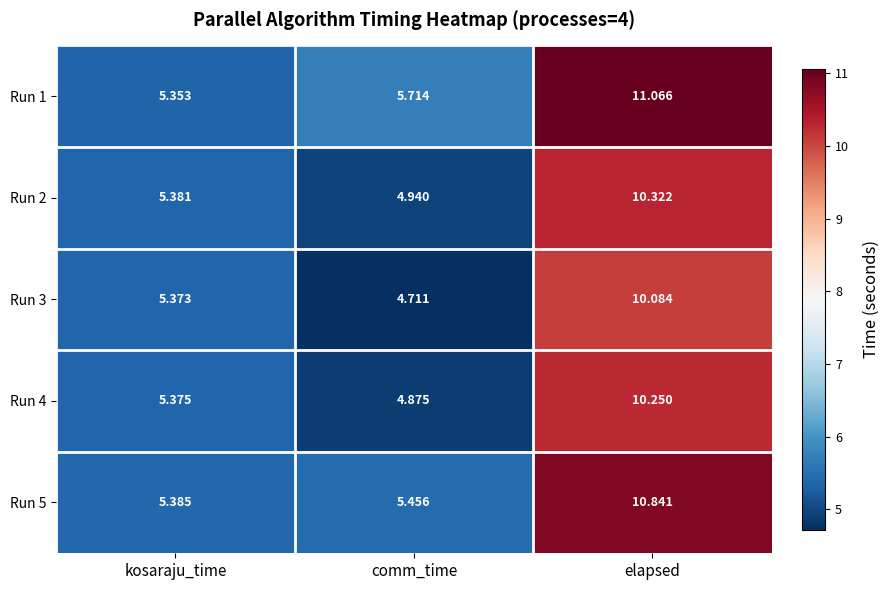

What is the minimum value shown in the chart?

4.7